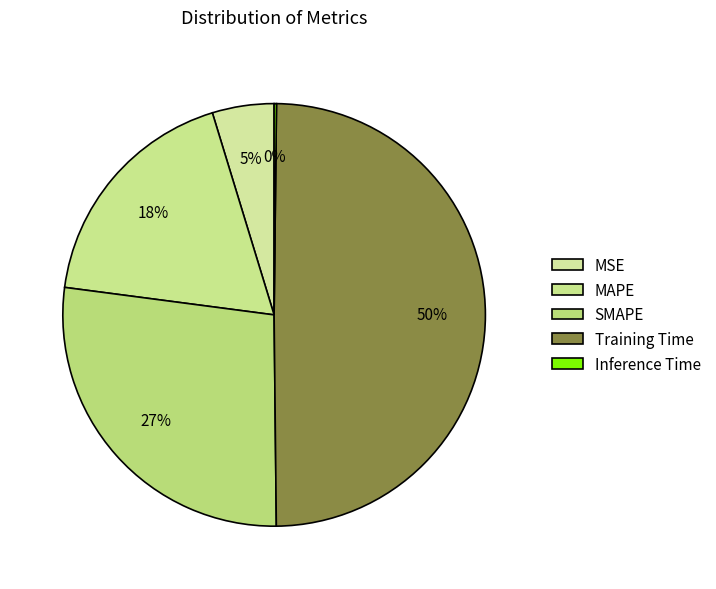

Rank the categories by value from lowest to highest.

Inference Time, MSE, MAPE, SMAPE, Training Time